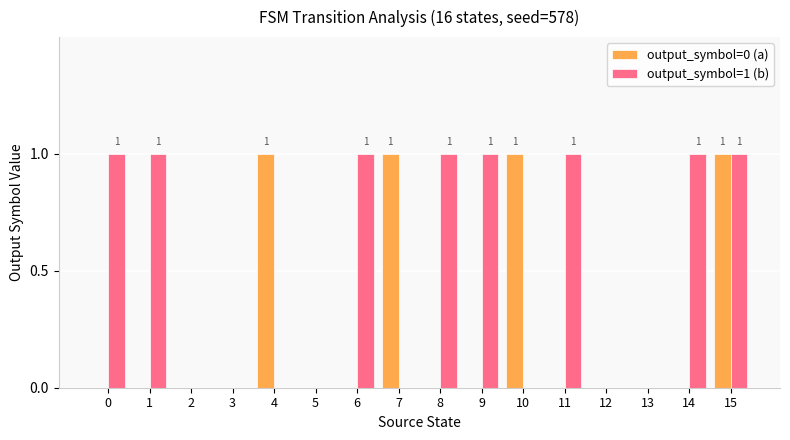

Is the value of output_symbol=1 (b) at 11 greater than the value of output_symbol=0 (a) at 14?

Yes